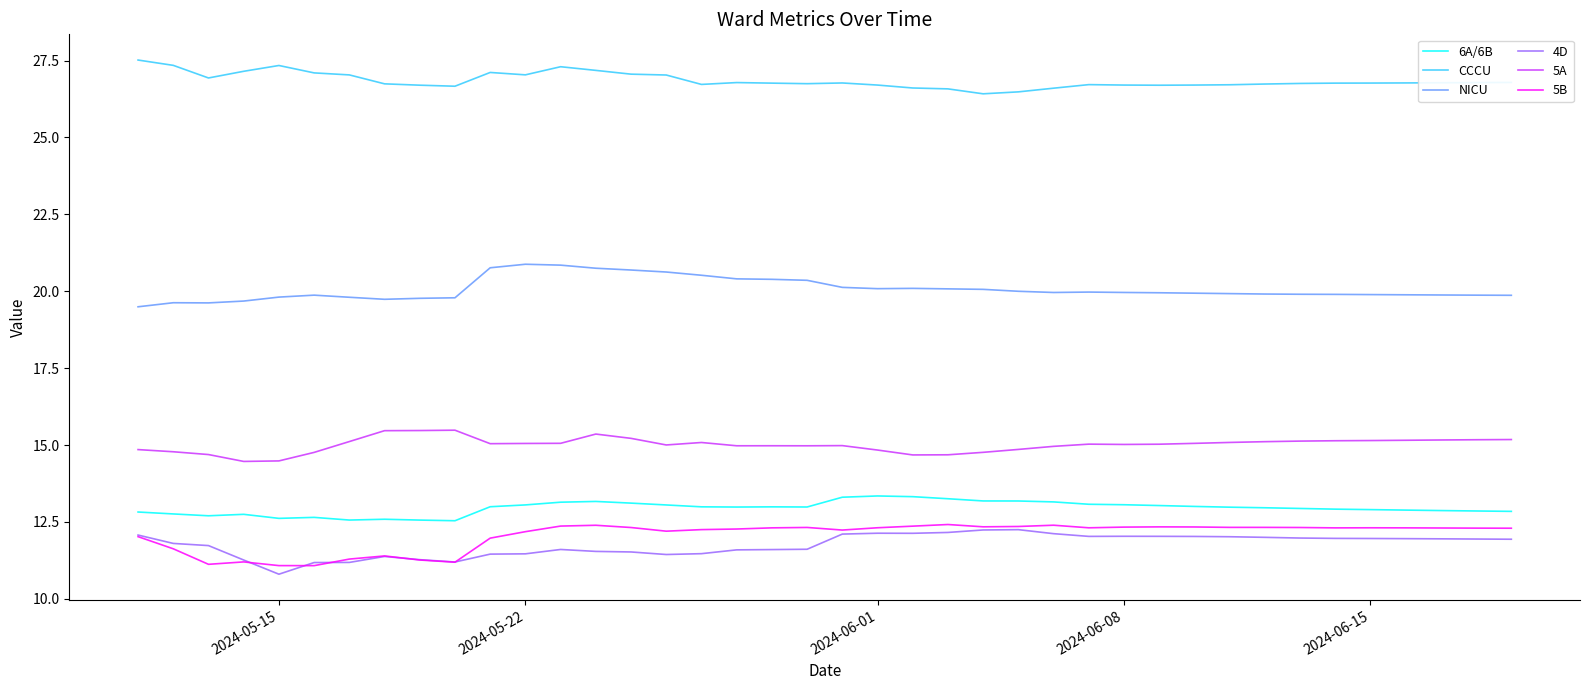

What is the lowest value of the 5A series?

14.5